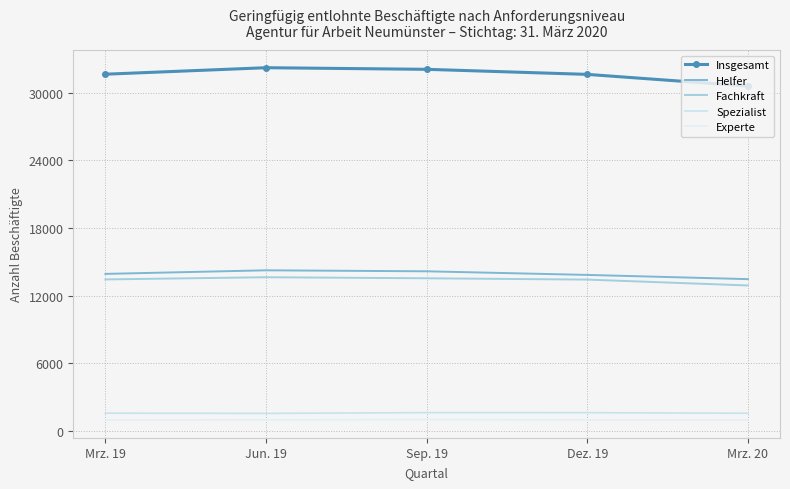

What is the minimum value shown in the chart?

963